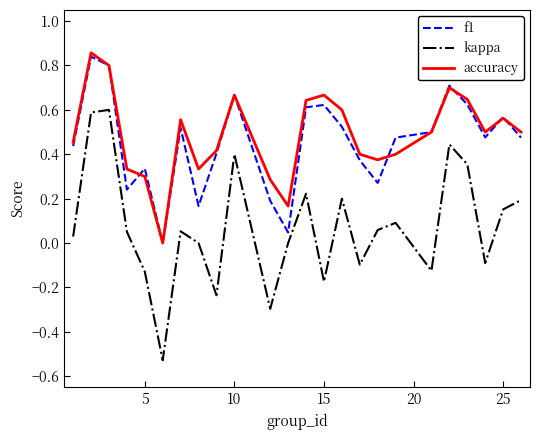

True or false: kappa and f1 intersect in this chart.

False